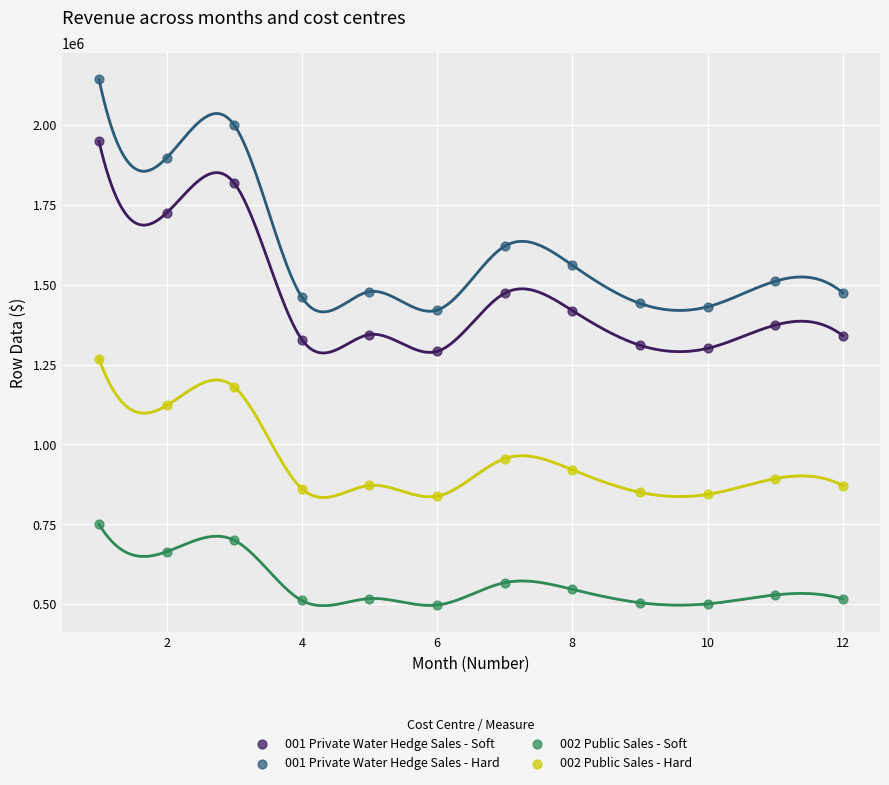

Which series reaches the minimum Y coordinate?

002 Public Sales - Soft